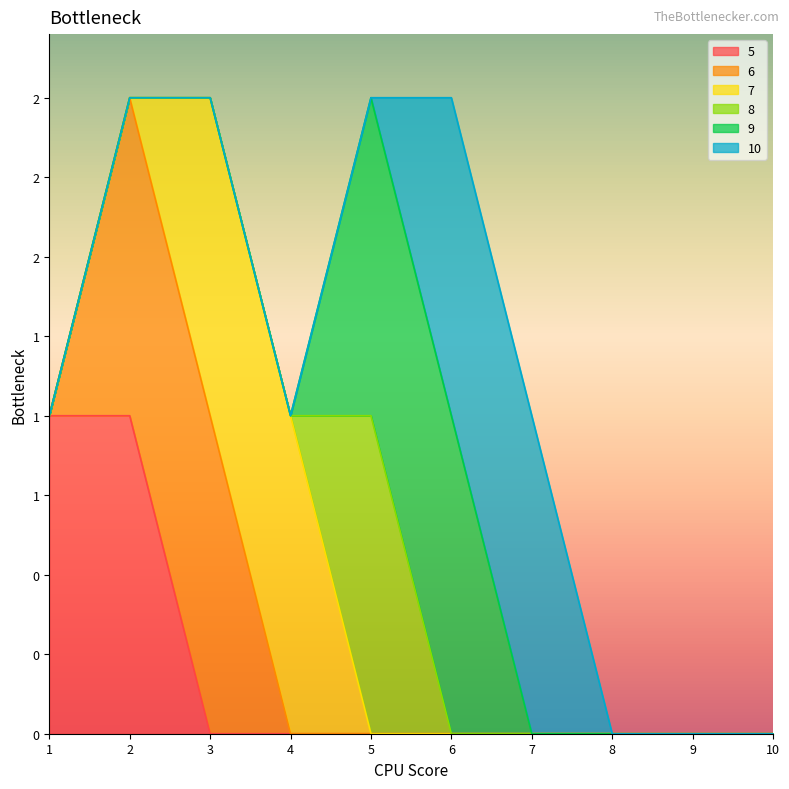

What are all the series names shown in the legend?

5, 6, 7, 8, 9, 10